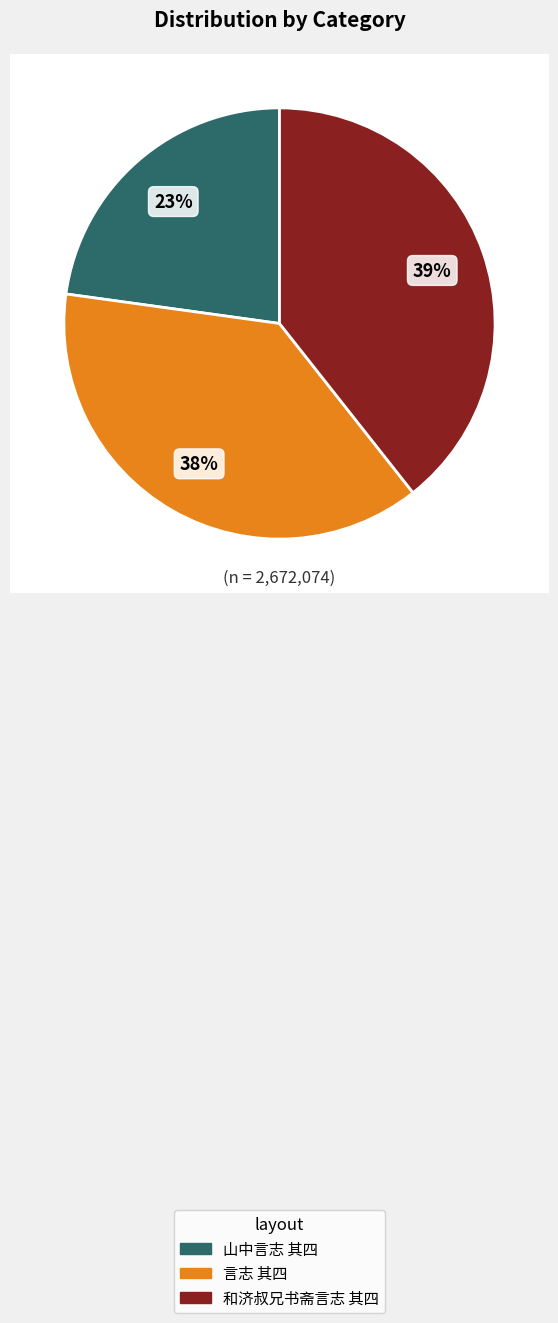

Count the number of slices in the pie.

3